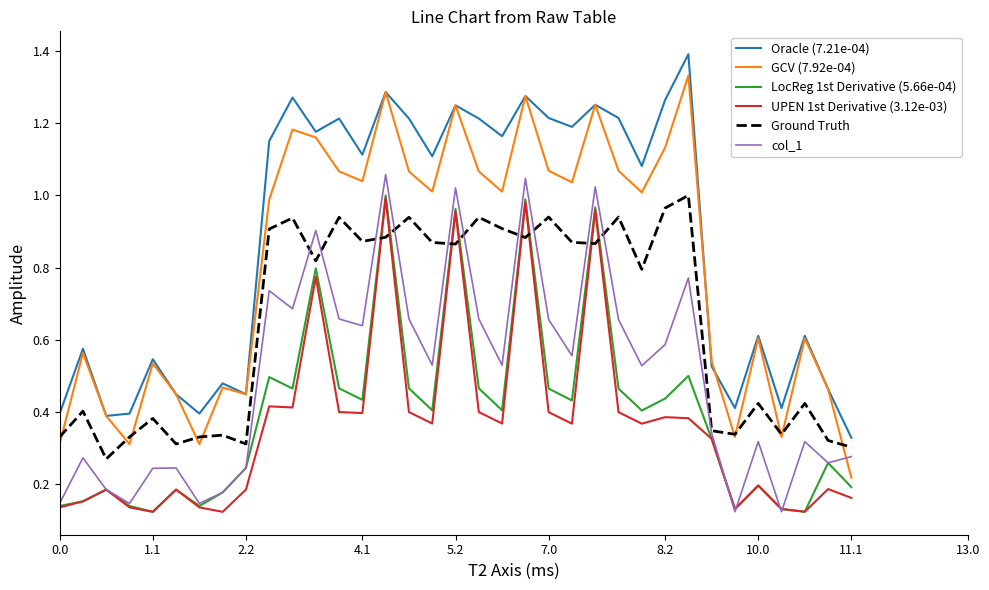

What are all the series names shown in the legend?

Oracle (7.21e-04), GCV (7.92e-04), LocReg 1st Derivative (5.66e-04), UPEN 1st Derivative (3.12e-03), Ground Truth, col_1